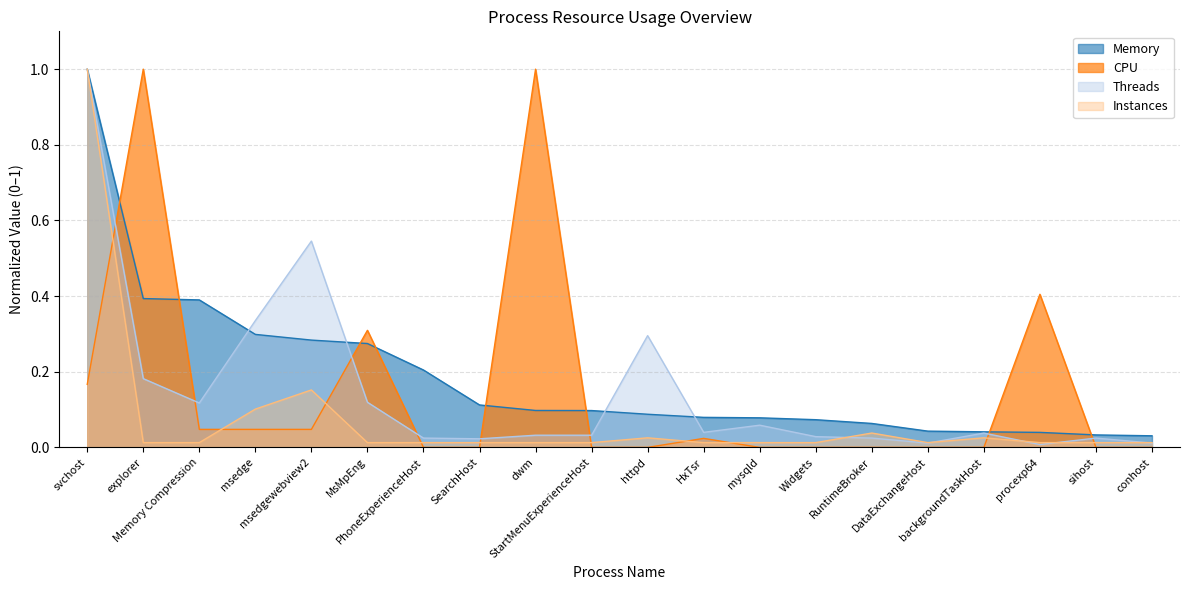

What is the difference between the second highest and minimum values in the Instances series?

0.1